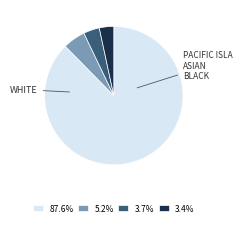

Combined, do 5.2% and 87.6% account for over 50%?

Yes